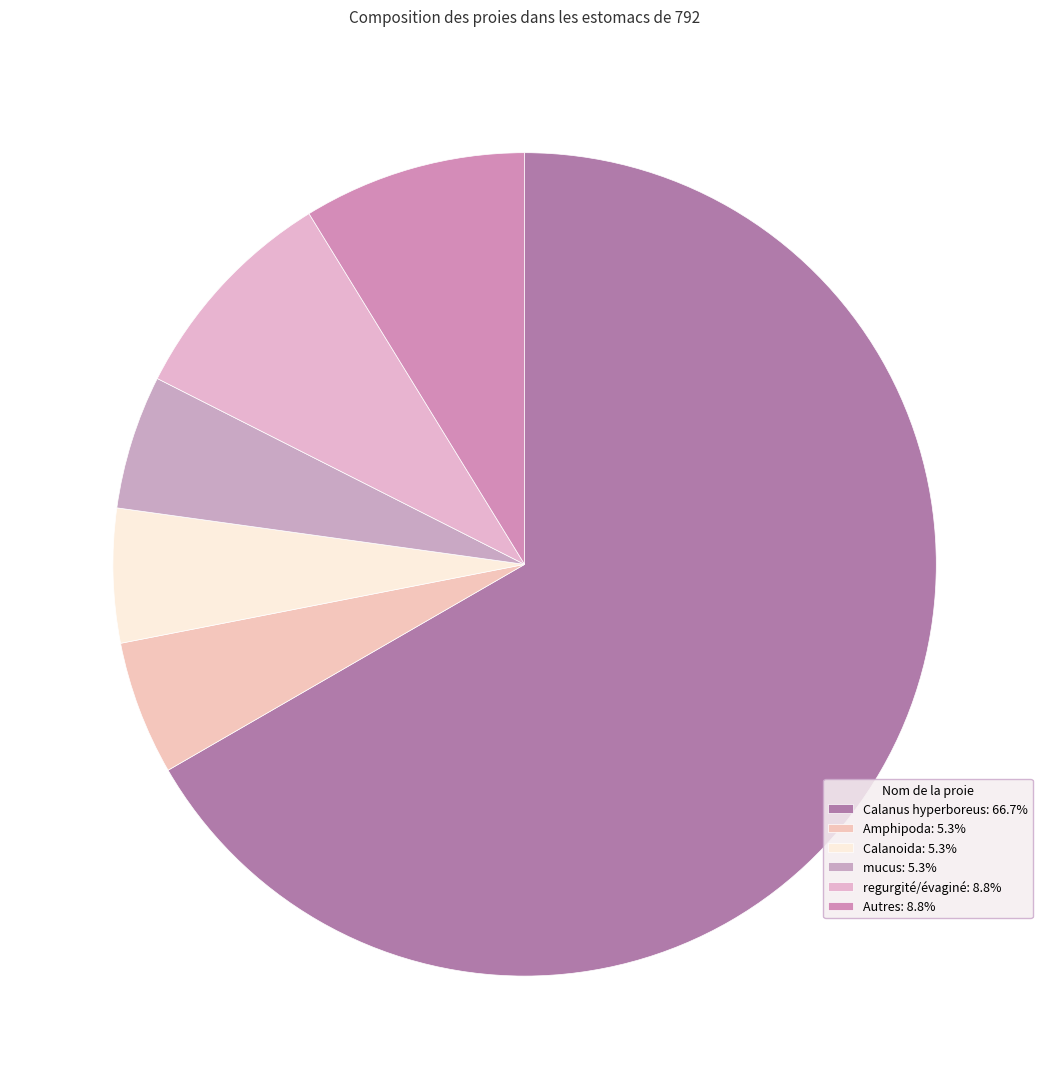

How many slices are in this pie chart?

6